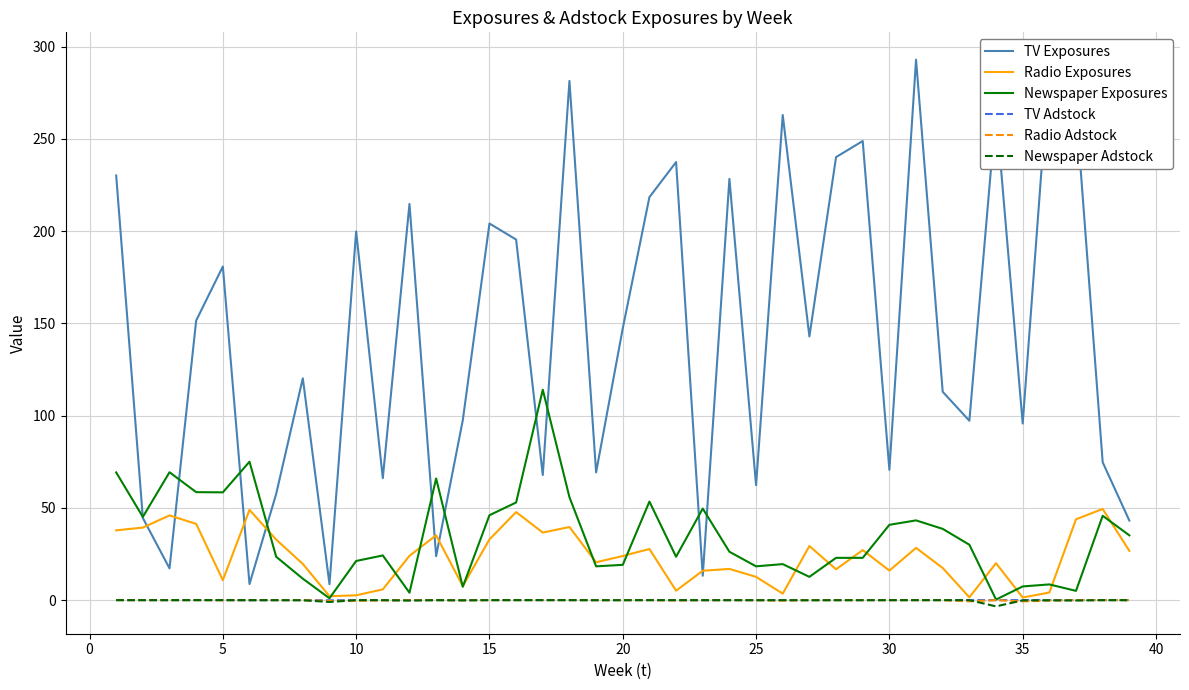

Which series has the widest spread of values?

TV Exposures